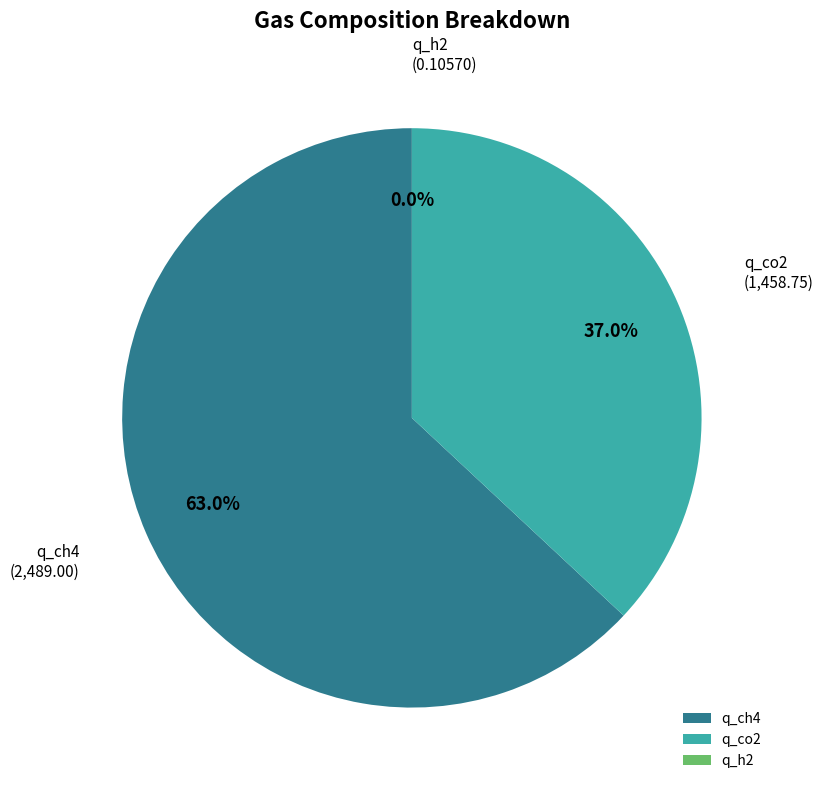

To the nearest percent, what is the average slice percentage?

33%